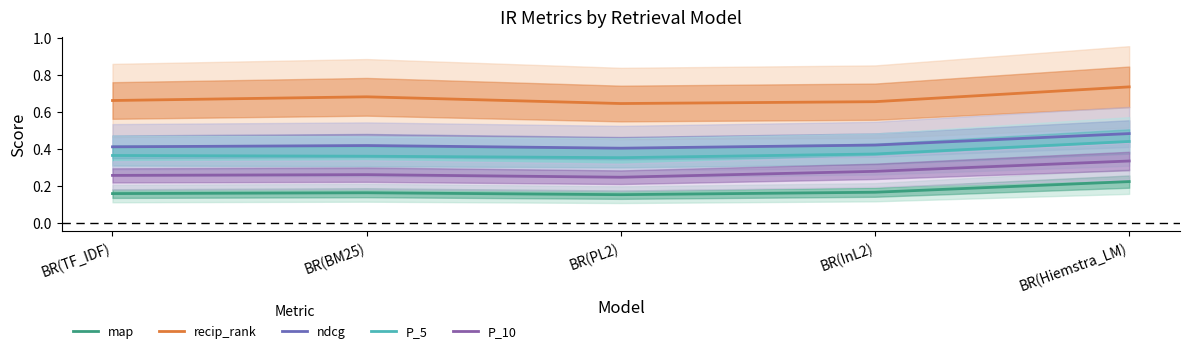

Which has a higher value, BR(Hiemstra_LM) or BR(PL2)?

BR(Hiemstra_LM)